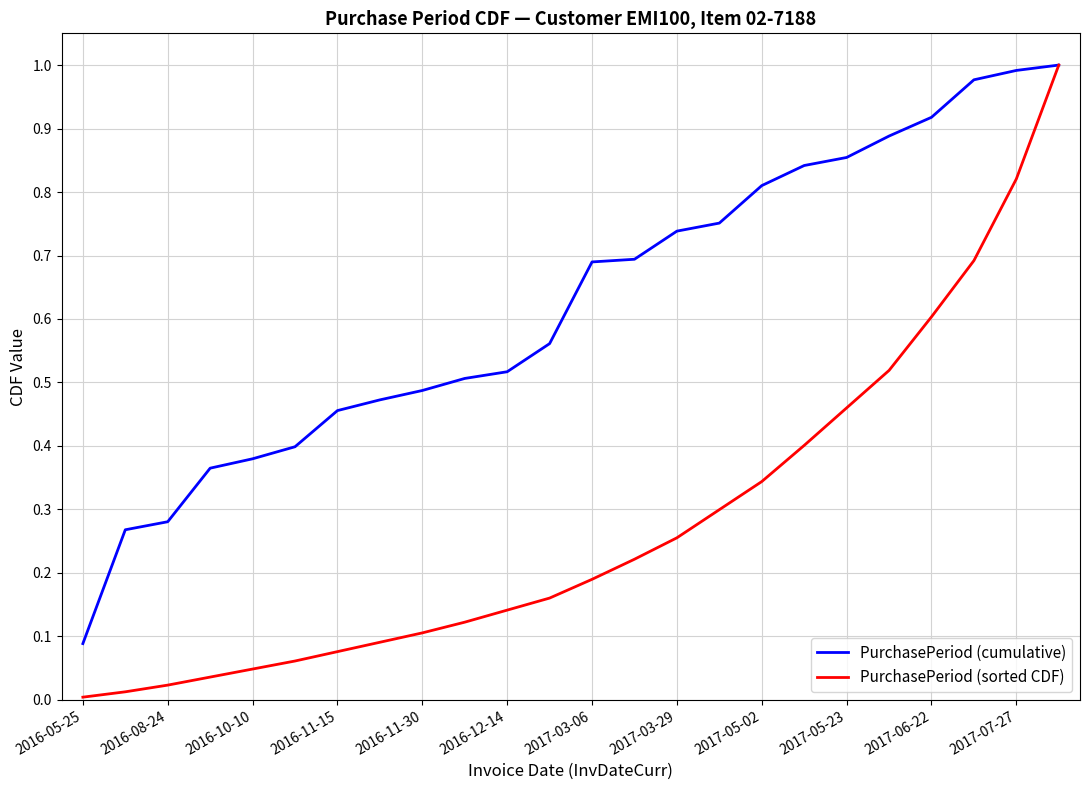

True or false: PurchasePeriod (sorted CDF) has more than 0 points higher than both neighbors.

False